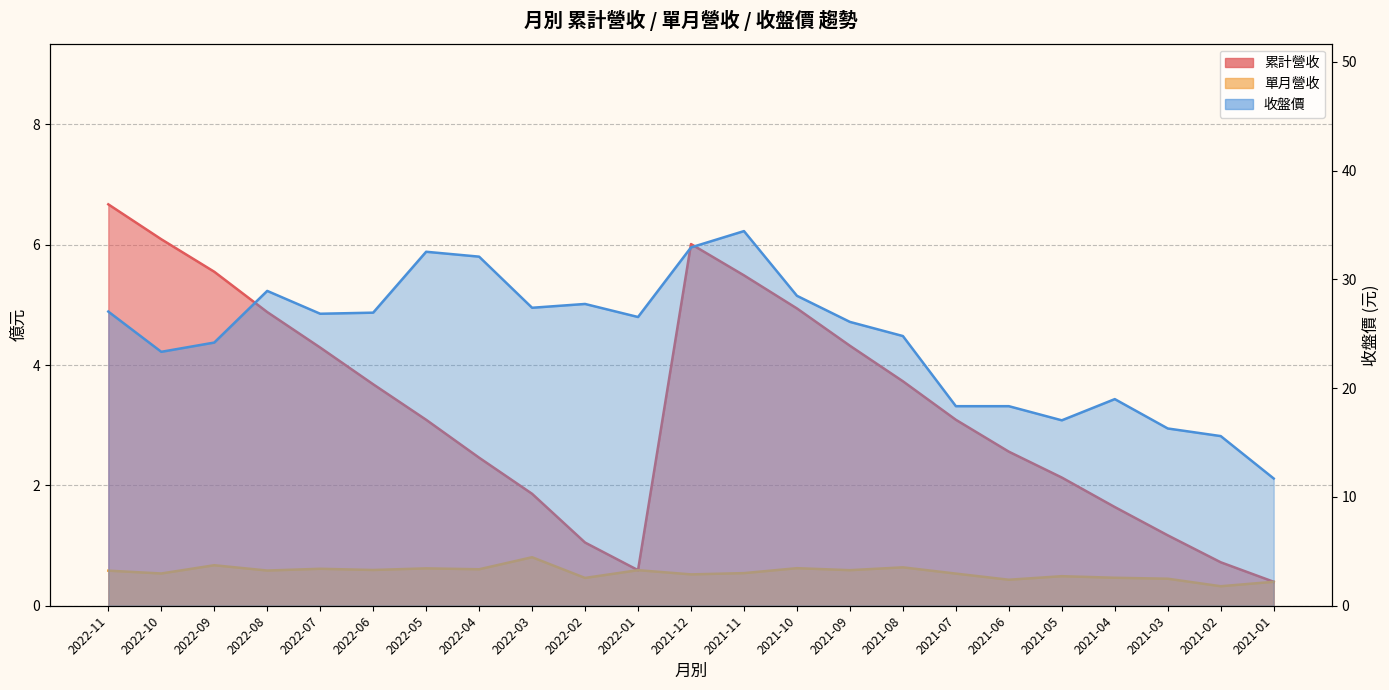

Is it true that 累計營收 equals 1.8 at 2022-02?

False